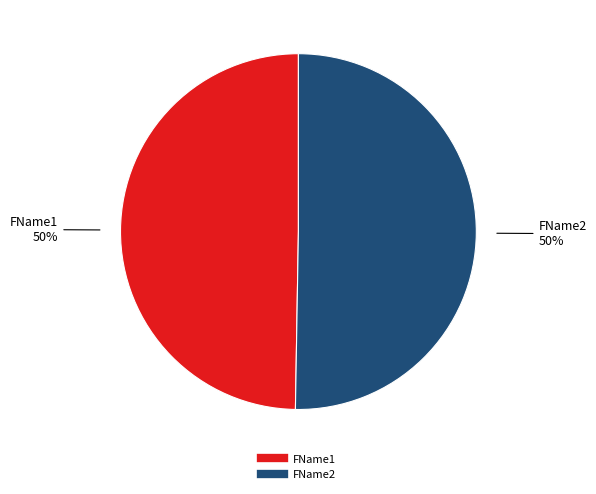

Count the number of slices in the pie.

2